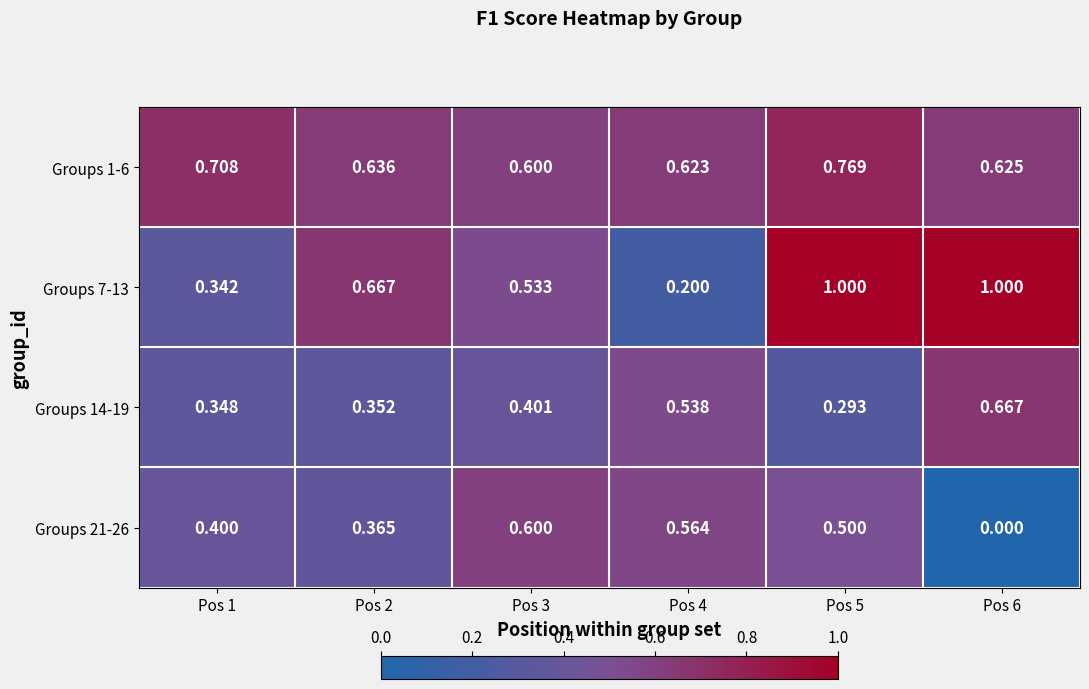

What is the spread (max minus min) of values at Pos 3?

0.2